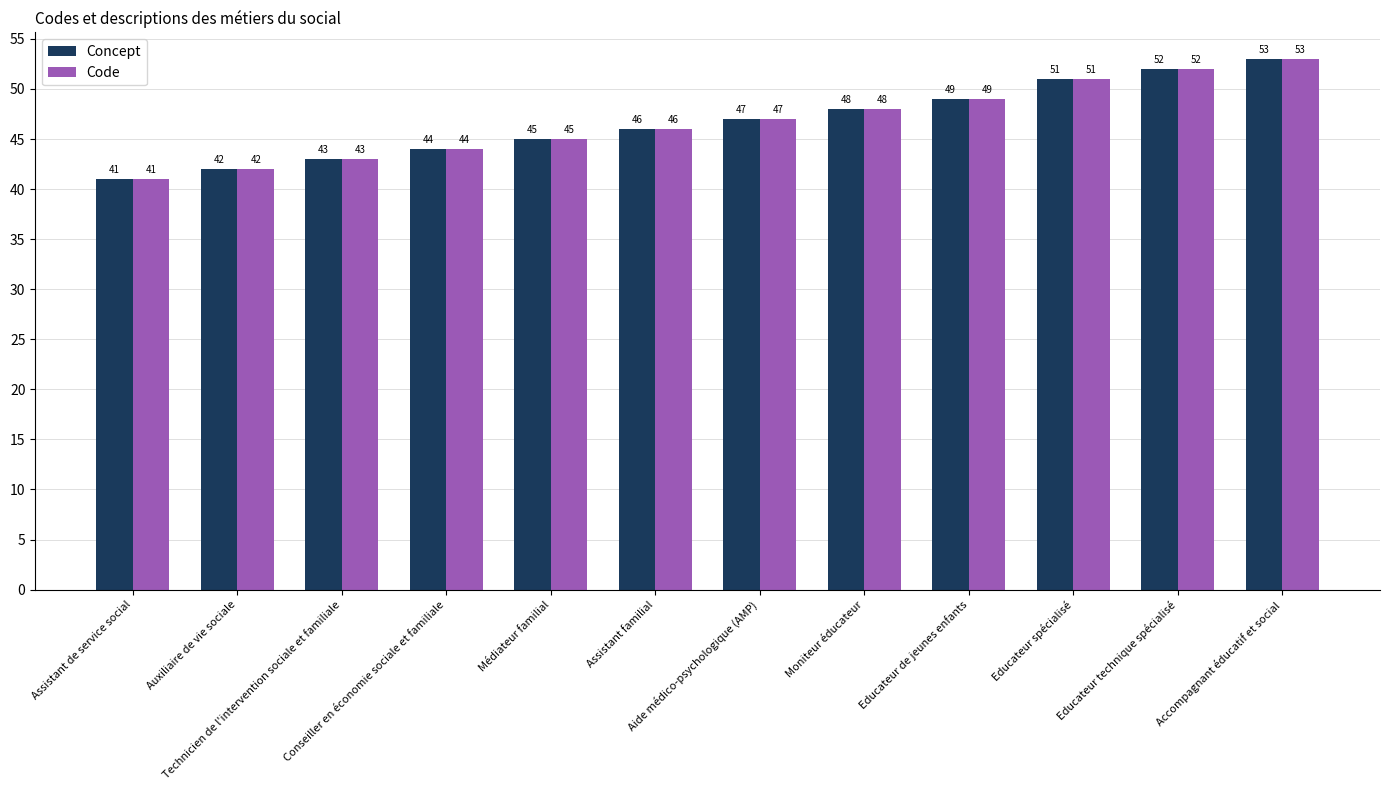

What is the minimum value shown in the chart?

41